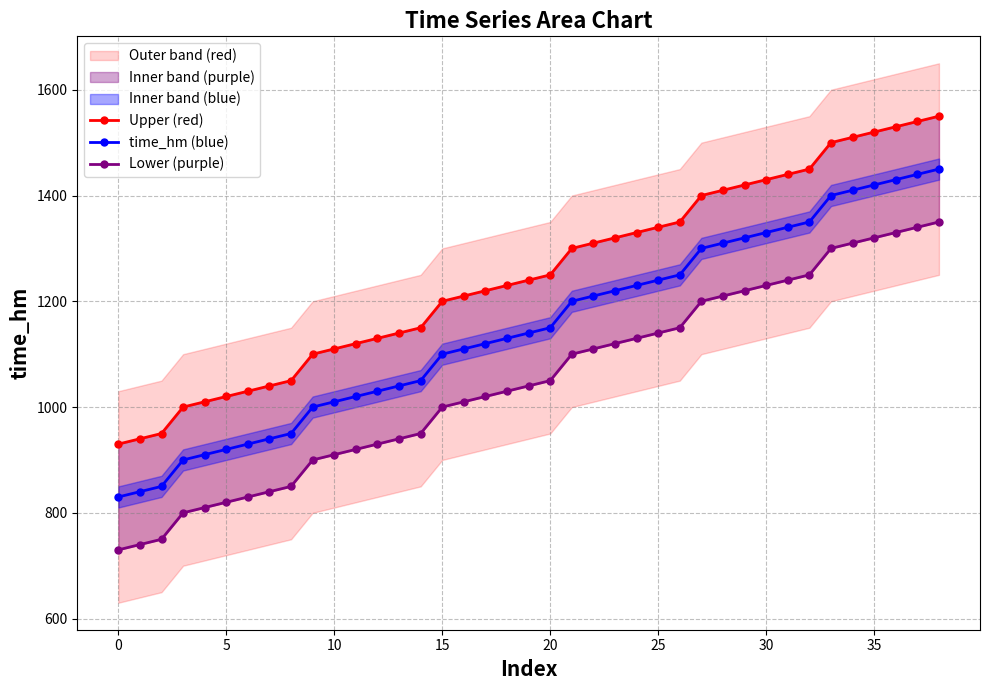

Which series has the widest spread of values?

Upper (red)